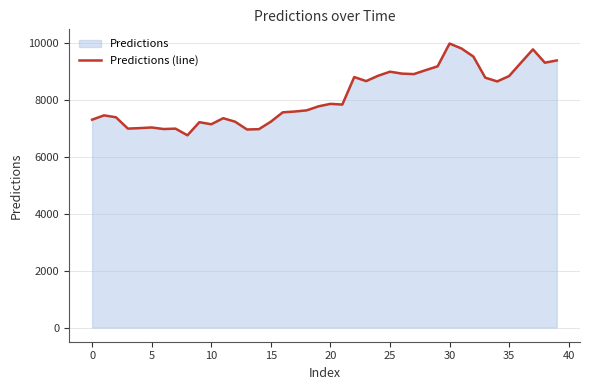

True or false: the data shows 12124.2 at 0.

False